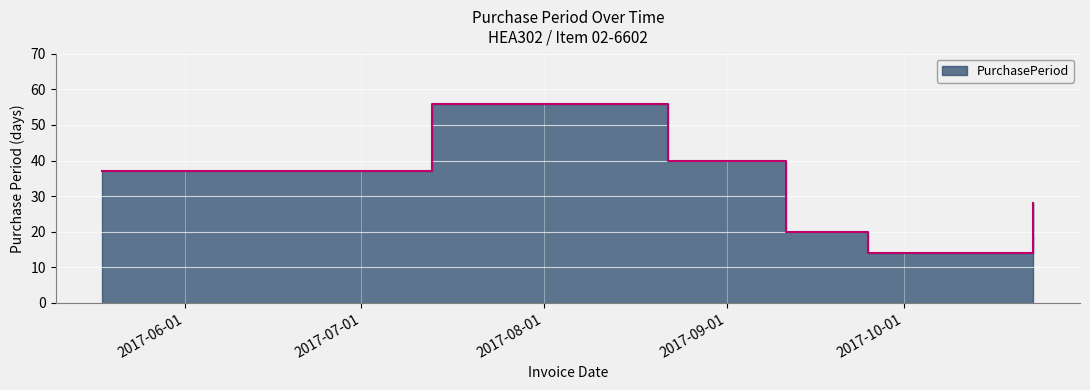

What is the sum of the values at 2017-10-23 and 2017-07-13?

84